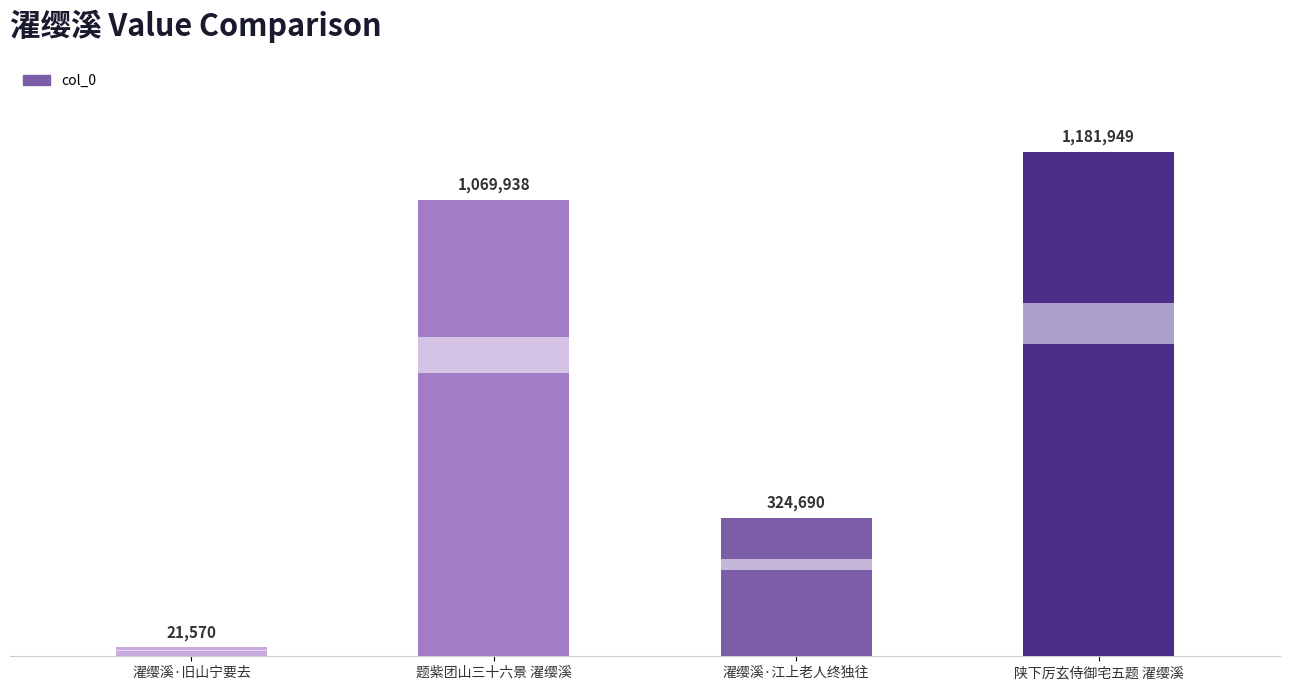

What is the maximum value shown in the chart?

1181949